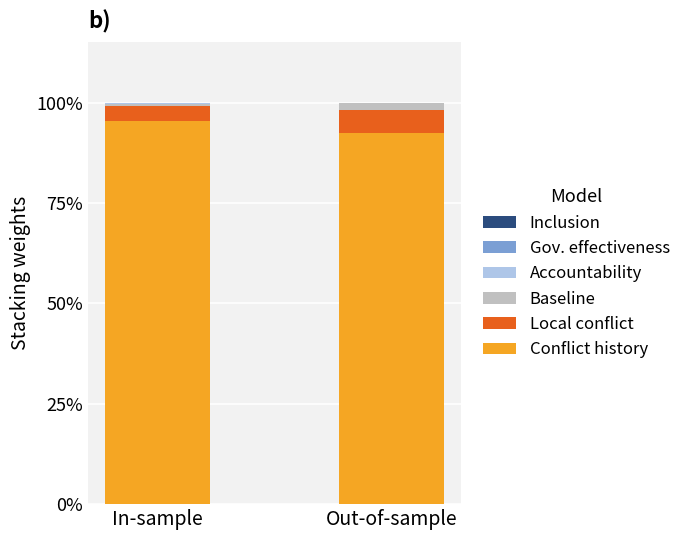

Which category has the highest value in the Conflict history series?

In-sample